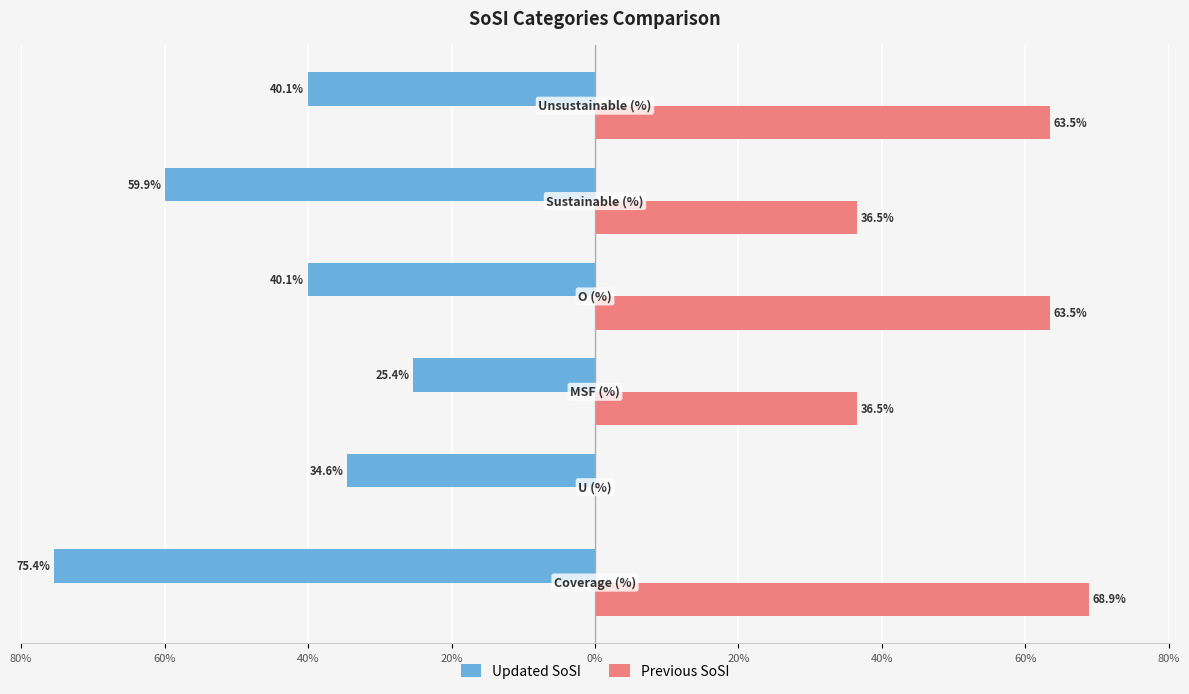

What are all the series names shown in the legend?

Updated SoSI, Previous SoSI